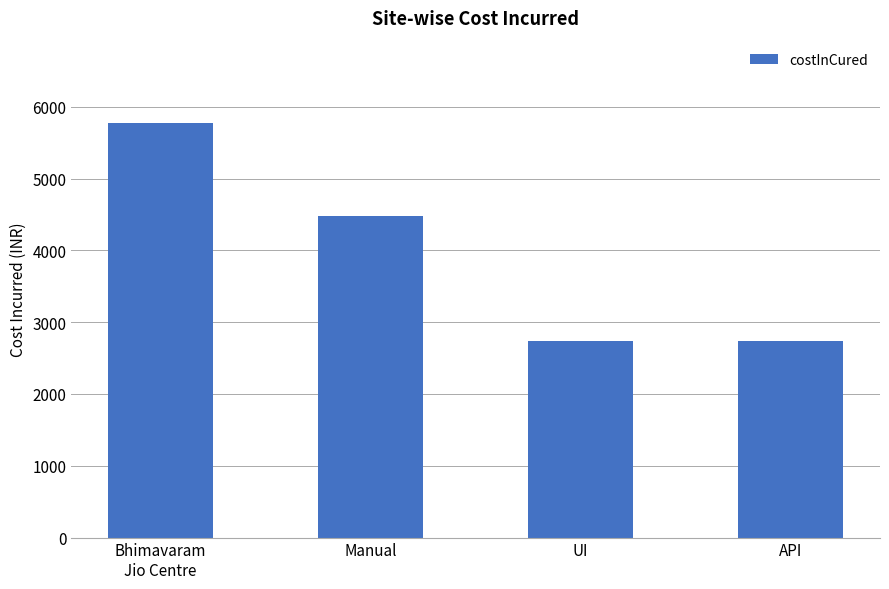

Read the value at Manual.

4478.0